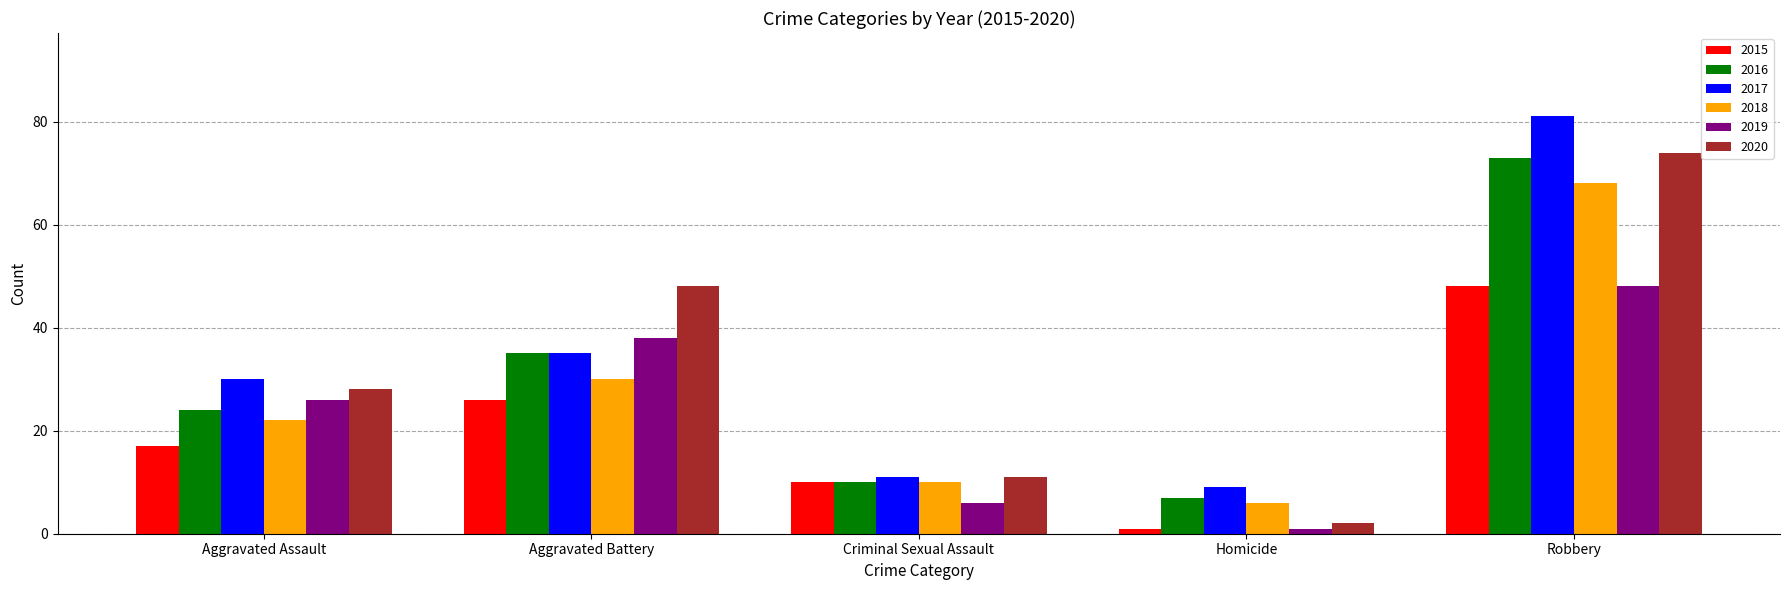

At which category does the chart reach its minimum across all series?

Homicide